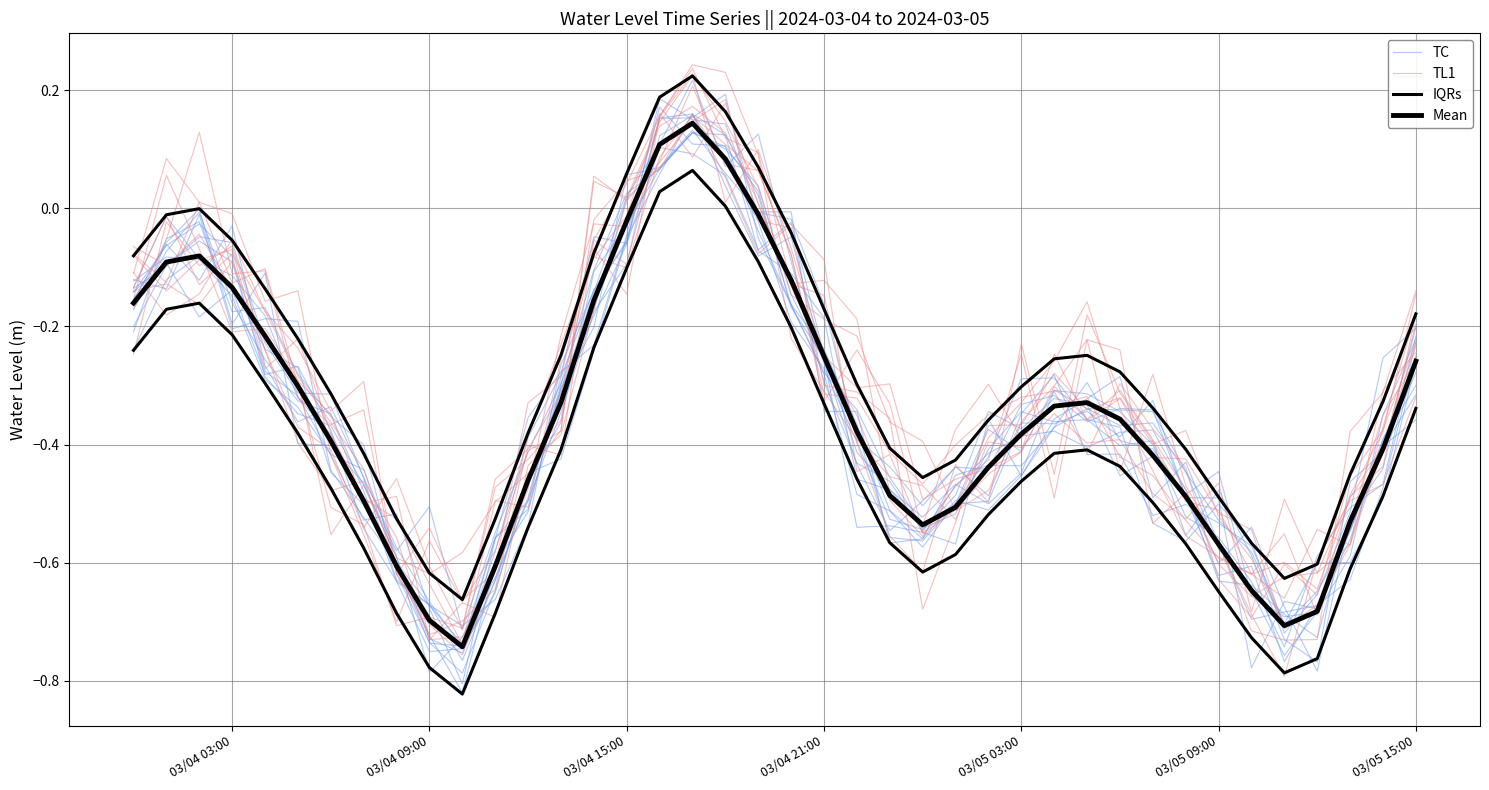

Does the chart have visible grid lines?

Yes